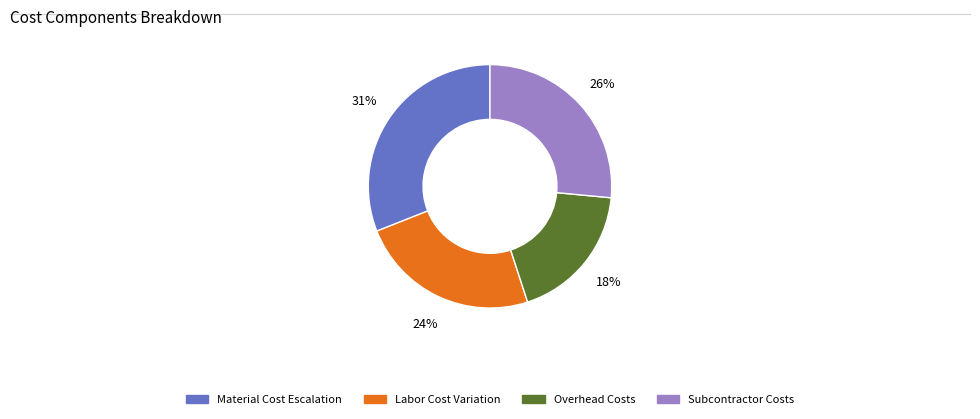

Does any single category account for the majority?

No